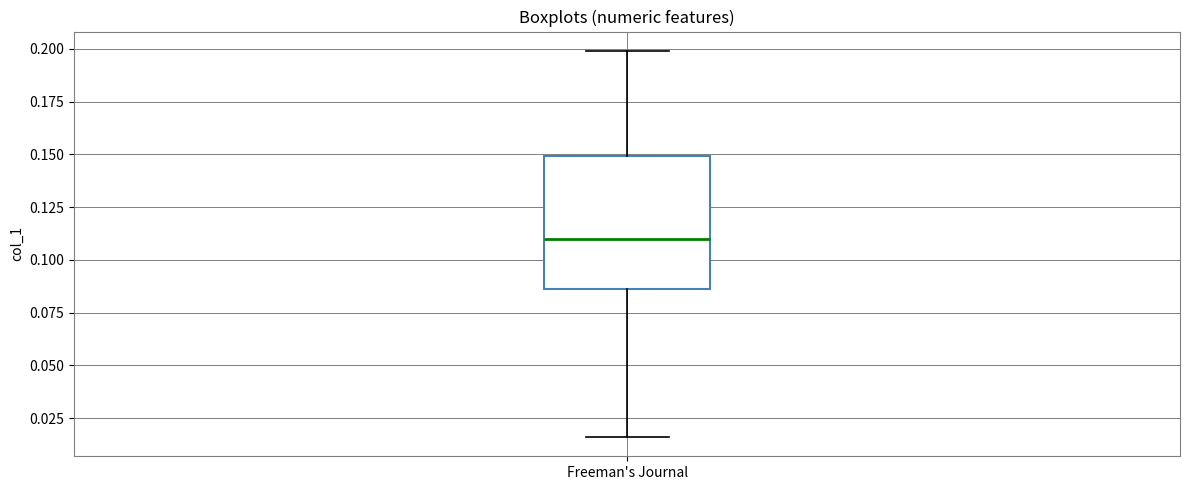

Transcribe this box plot: give where the median line is, the range the box spans, and where the two whiskers end, as read against the y-axis. The values are not printed on the chart, so give them approximately, as read against the axis.

median 0.110, box 0.085 to 0.150, whiskers 0.015 to 0.200